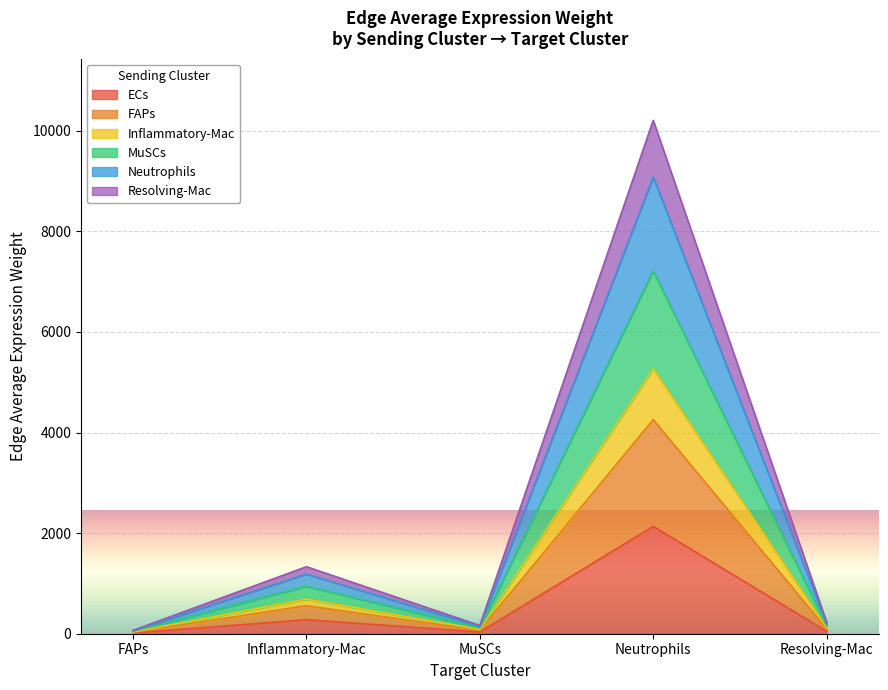

Where is the first local maximum for Edge total expression weight?

Inflammatory-Mac